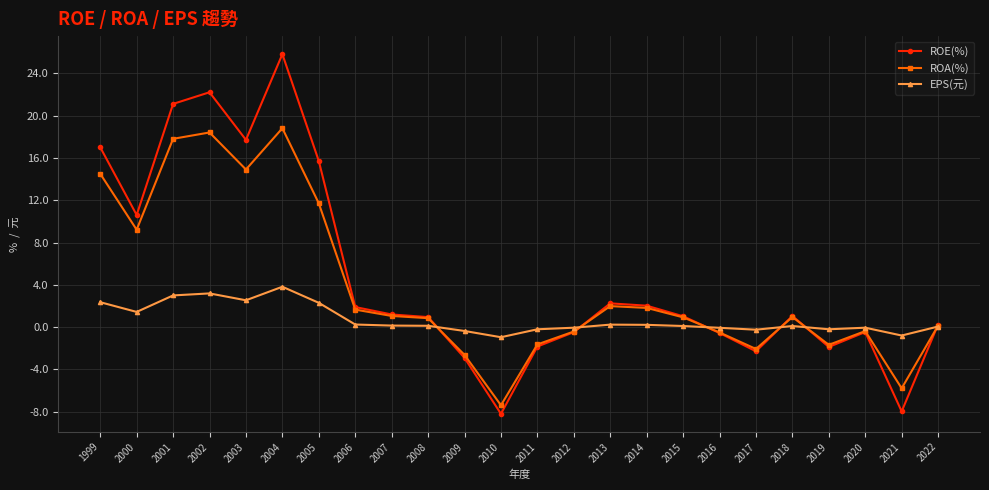

At which category is the sum across all series the highest?

2004